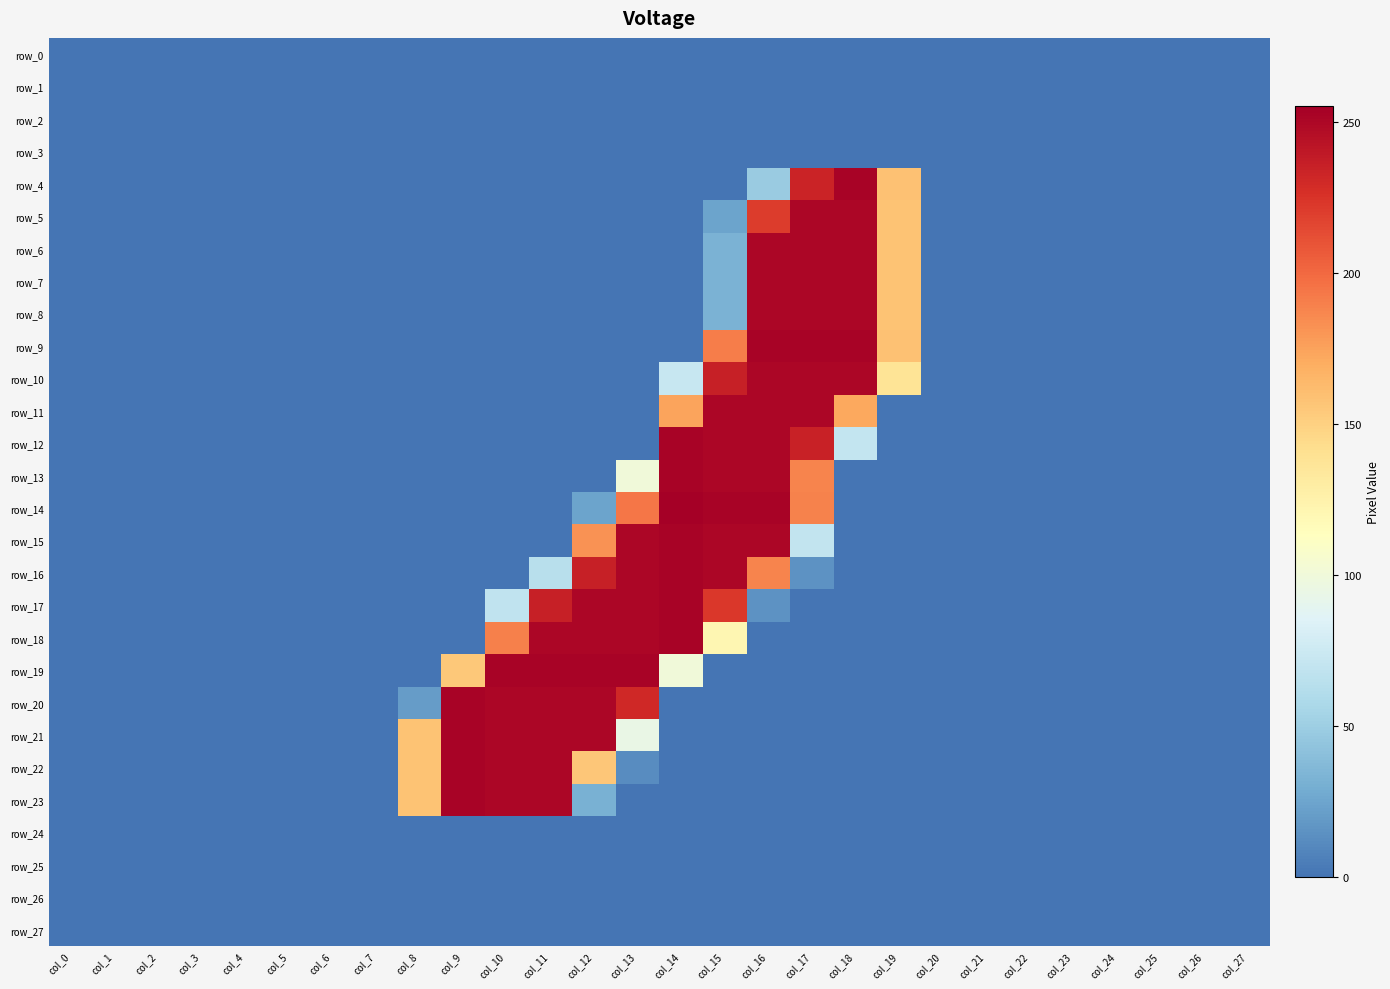

Count the number of categories in the chart.

28